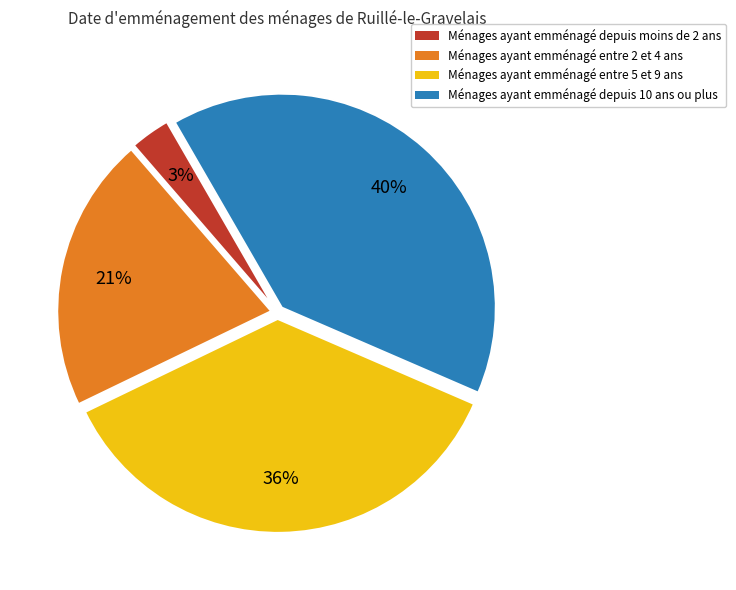

Does any single category account for the majority?

No